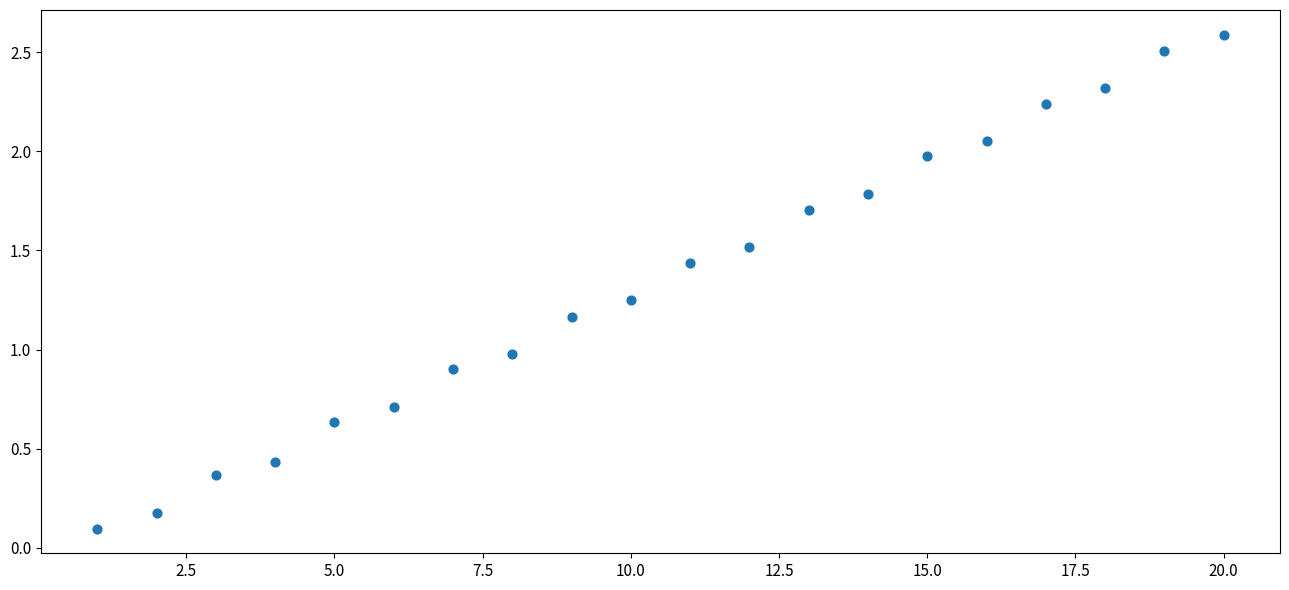

What is the range of X values (max minus min)?

19.0